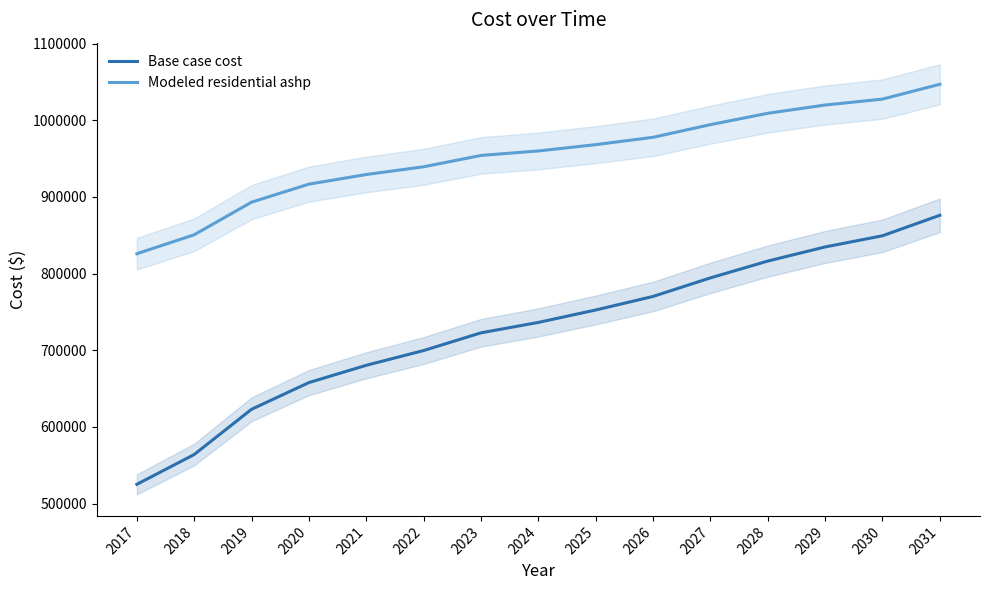

What is the sum of the Base case cost values at 2022 and 2019?

1322763.1